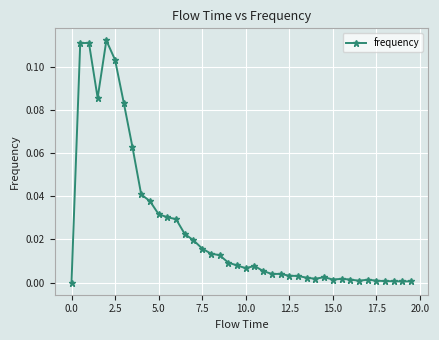

True or false: the data has more than 1 interior local peaks.

True